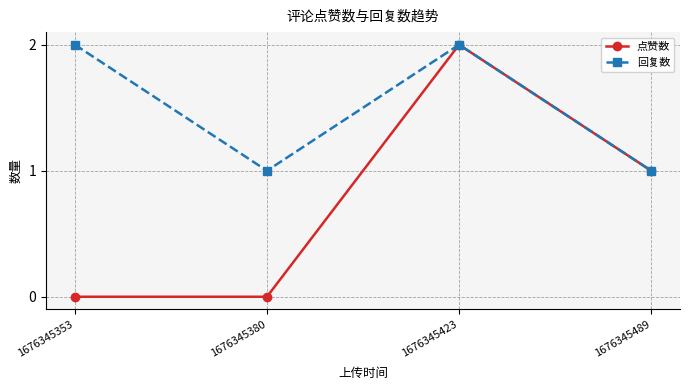

What is the total value across all series at 1676345380?

1